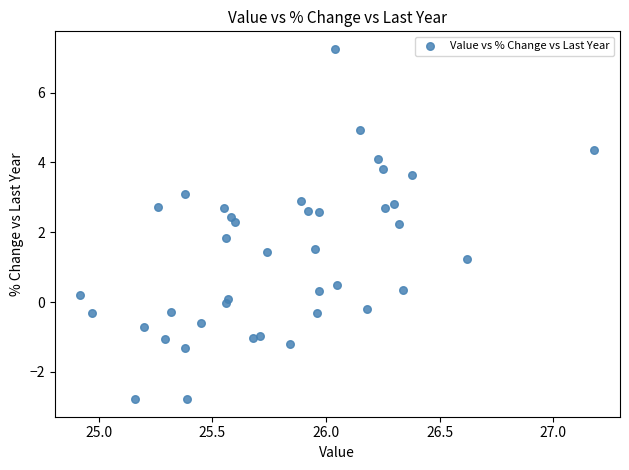

What is the range of Y values (max minus min)?

10.0